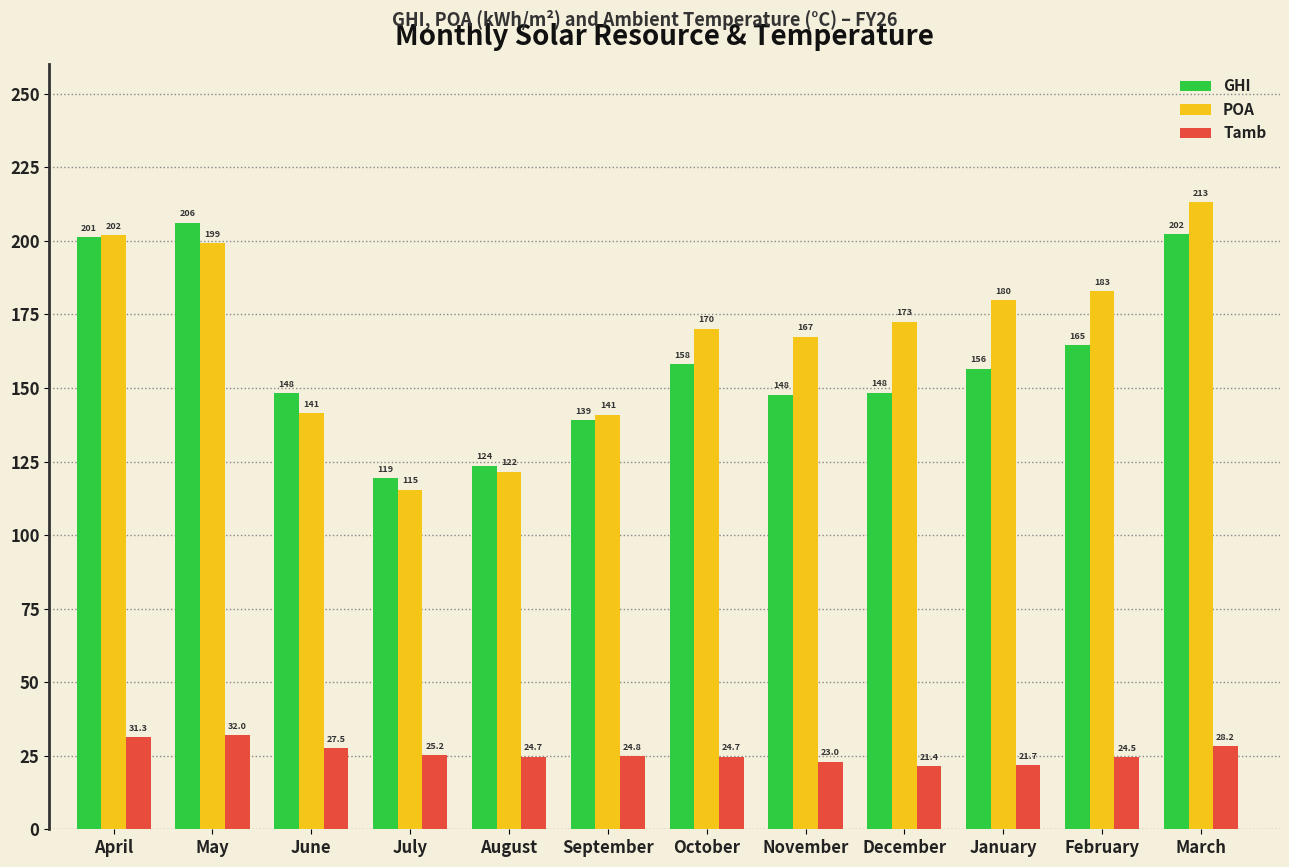

Which category has the lowest value across all series?

December